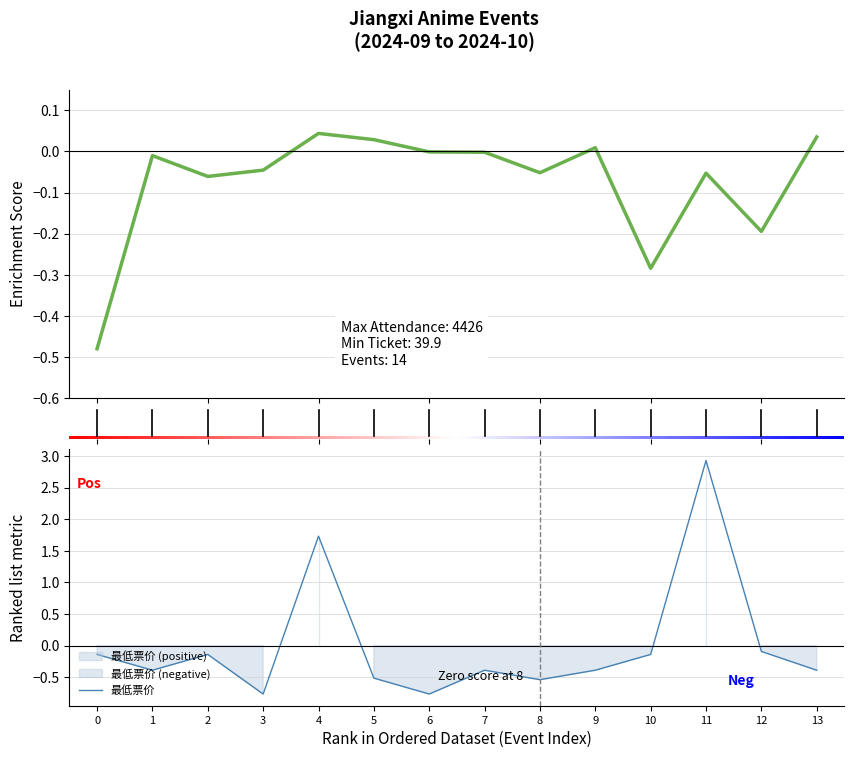

Reading left to right, extract all data points from this chart.

-0.1	-0.4	-0.1	-0.8	1.7	-0.5	-0.8	-0.4	-0.5	-0.4	-0.1	2.9	-0.1	-0.4